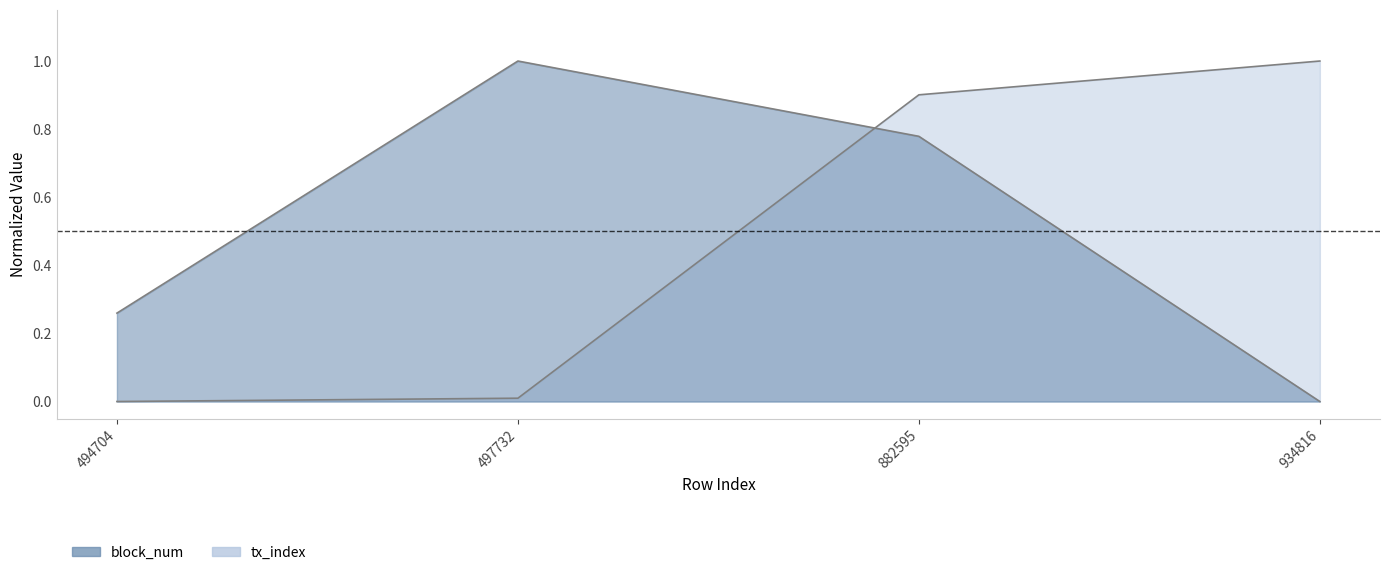

Read the tx_index value at 882595.

0.8